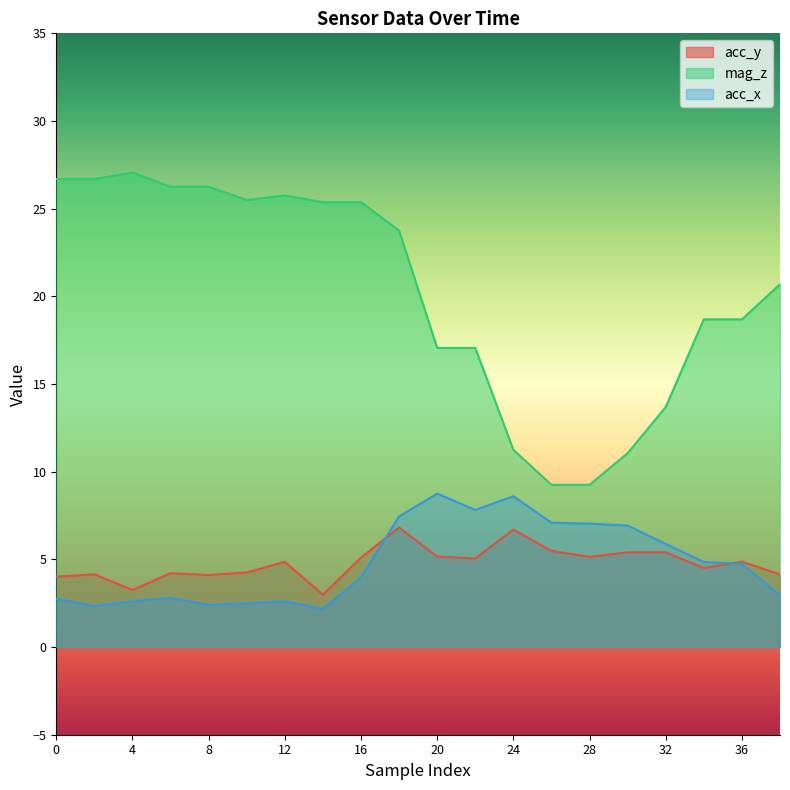

Which category has the highest value across all series?

4